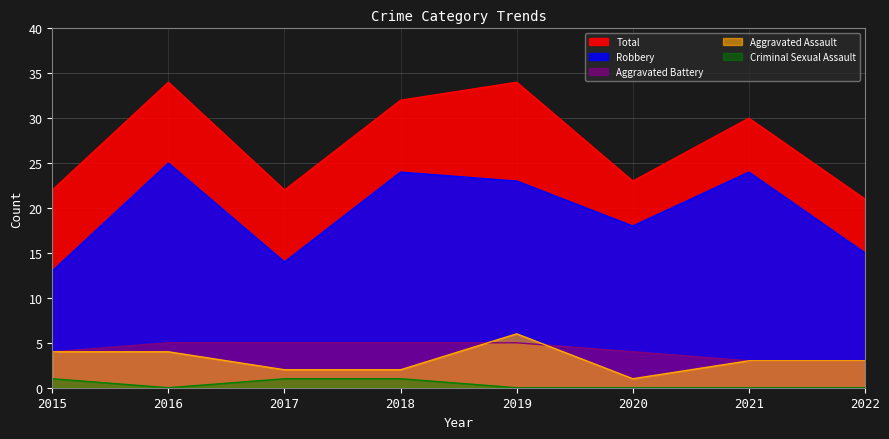

Between 2017 and 2019, which series saw the biggest shift?

Total